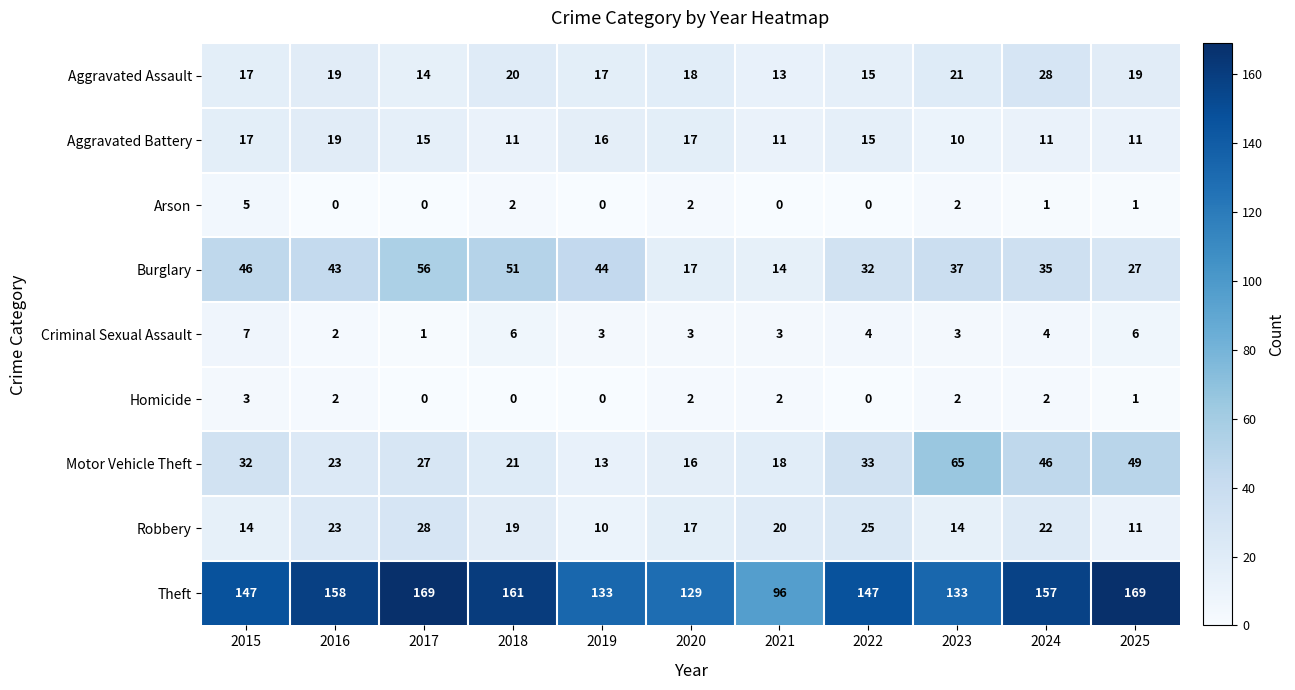

What is the sum of the Aggravated Assault values at 2016 and 2020?

37